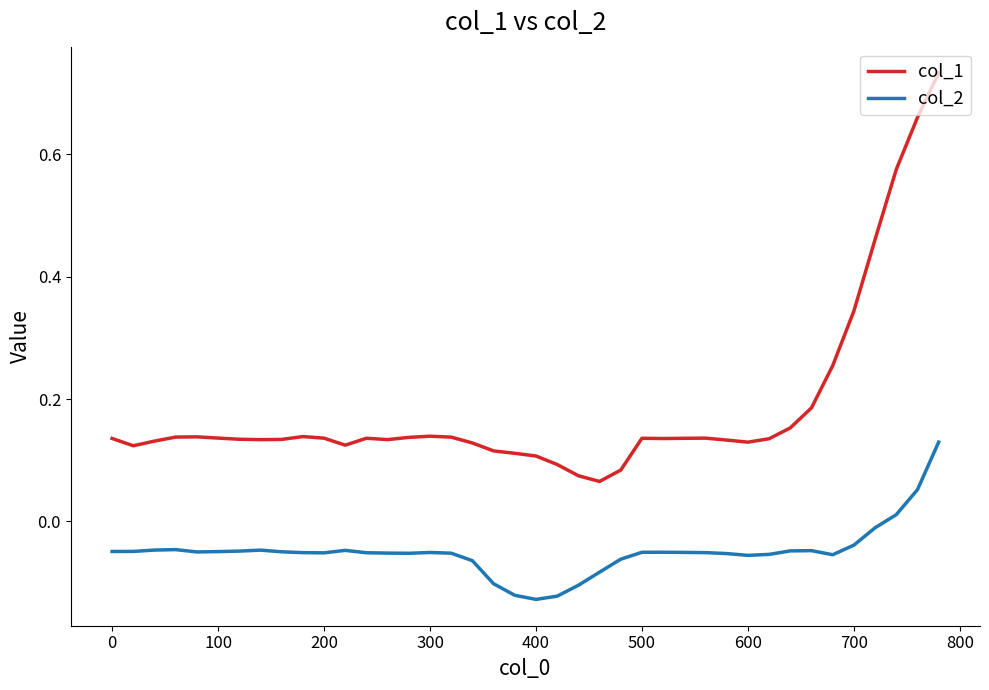

Which series has the largest total across all categories?

col_1